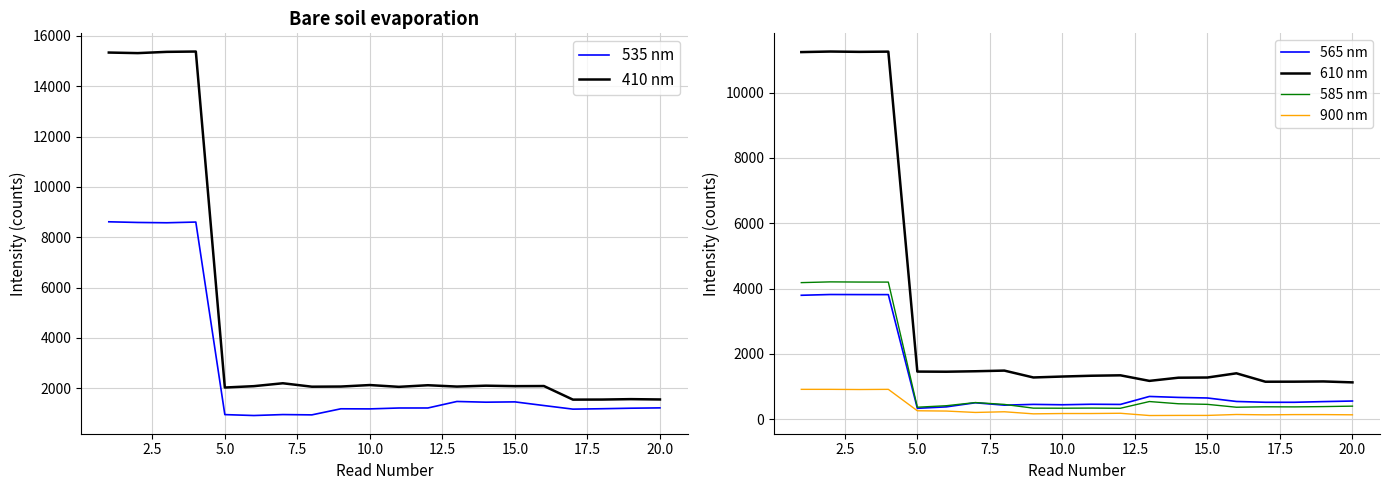

True or false: 610 nm and 585 nm cross at least once.

False